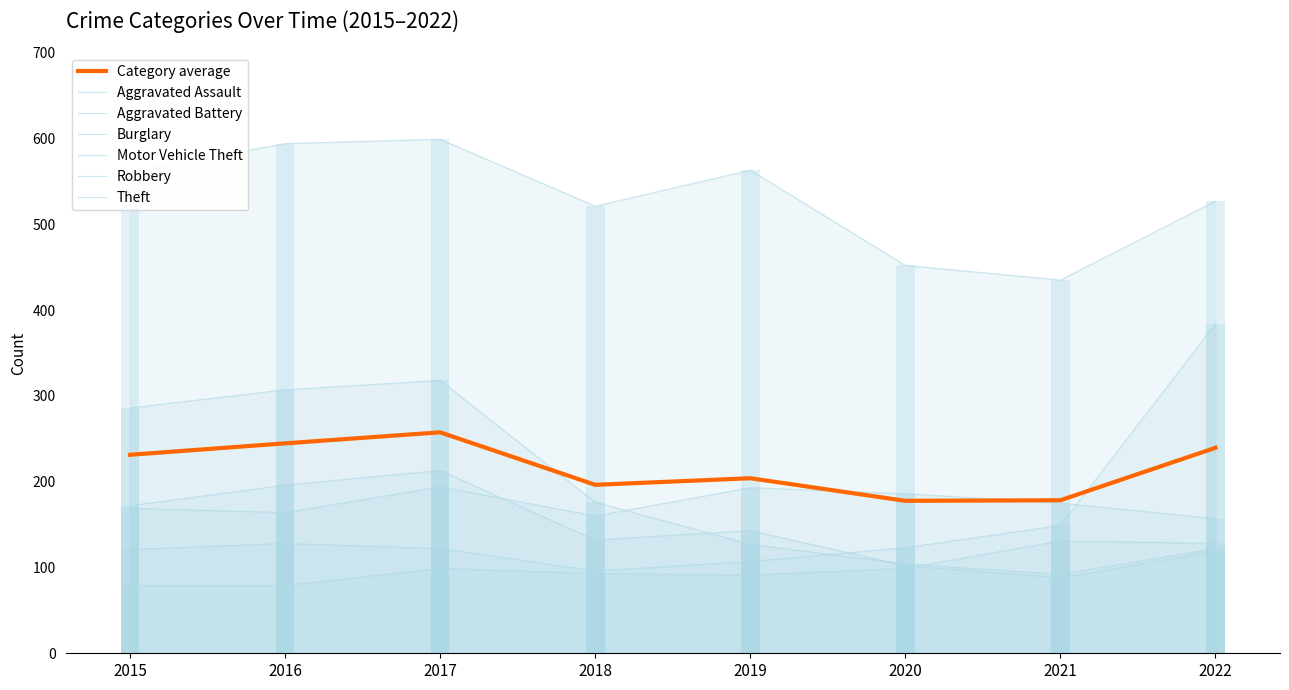

What are all the series names shown in the legend?

Aggravated Assault, Aggravated Battery, Burglary, Motor Vehicle Theft, Robbery, Theft